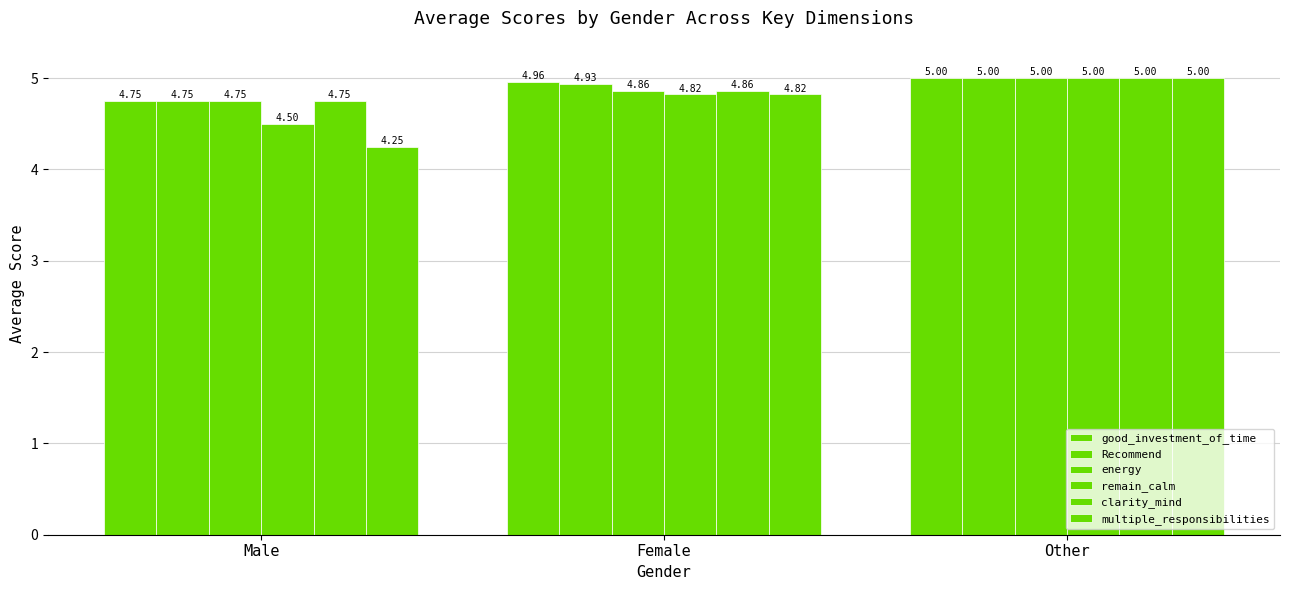

Which category has the lowest value in the clarity_mind series?

Male